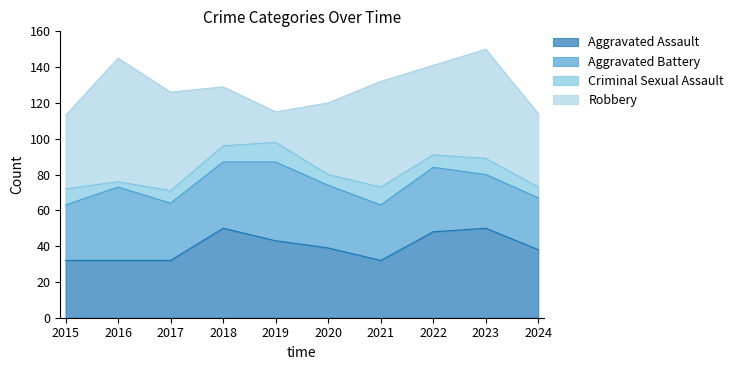

After their last crossing, which series has the higher values: Aggravated Assault or Robbery?

Robbery